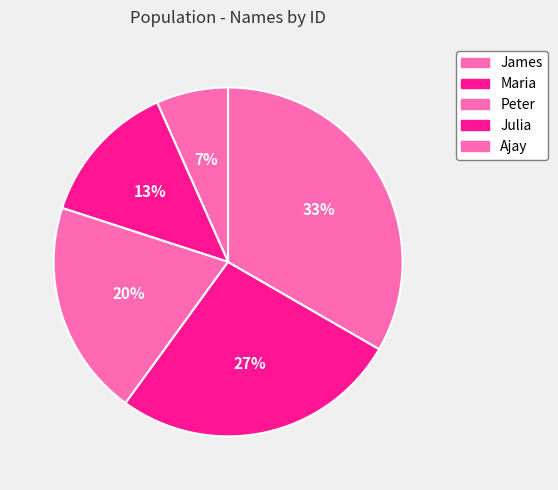

How much of the chart is everything except Julia?

73.3%